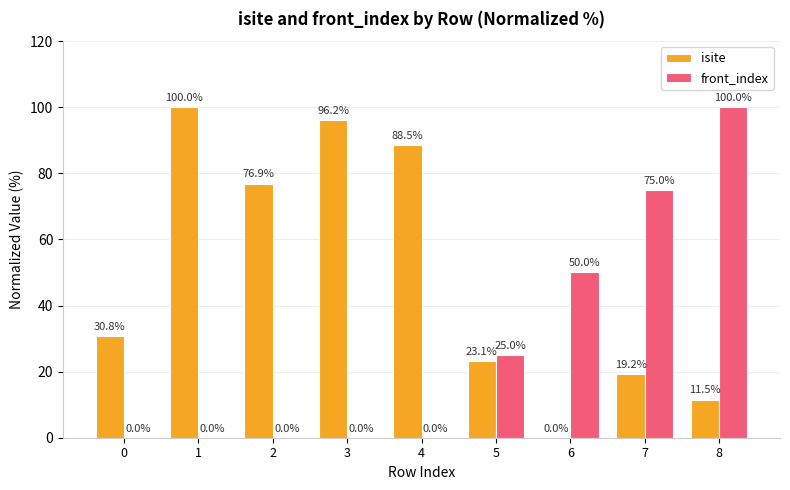

The value of front_index at 5 is 25.0. True or false?

True